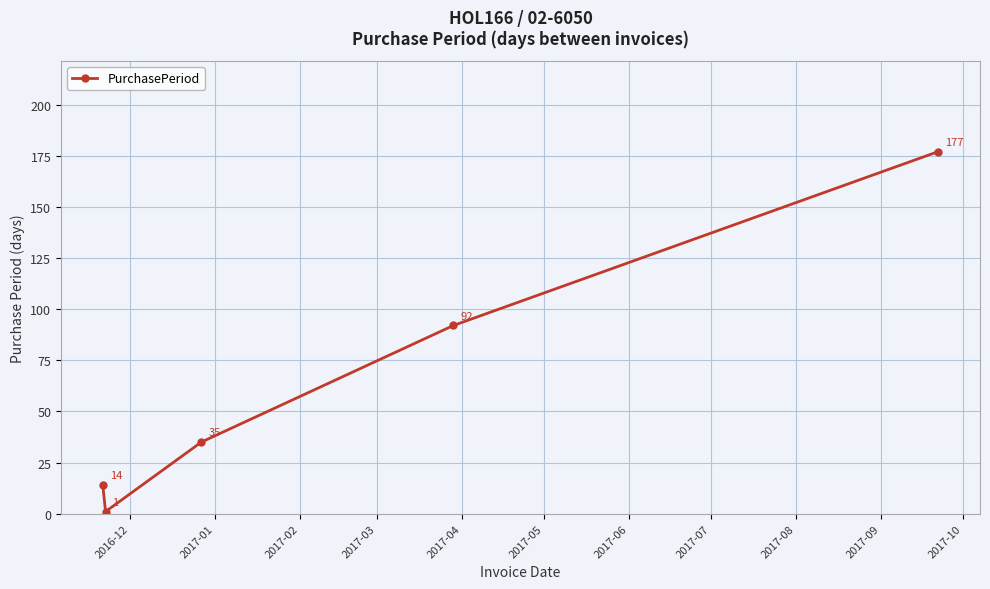

True or false: there are more than 2 points higher than both neighbors.

False